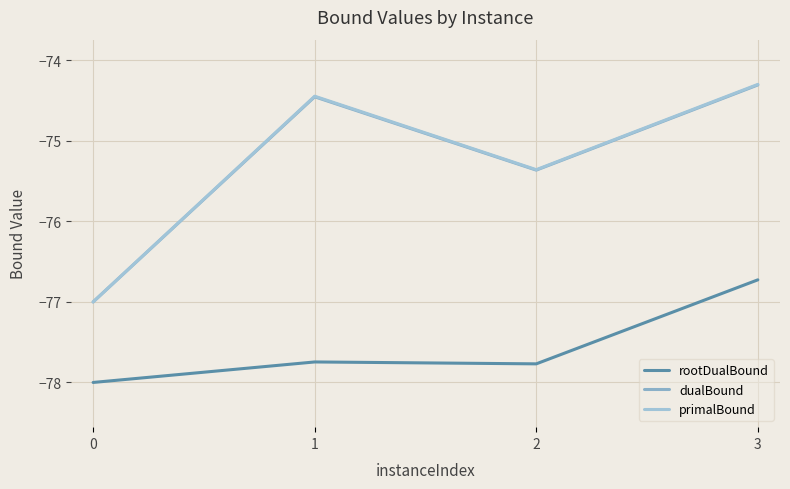

What is the approximate value of primalBound at 1?

-74.4